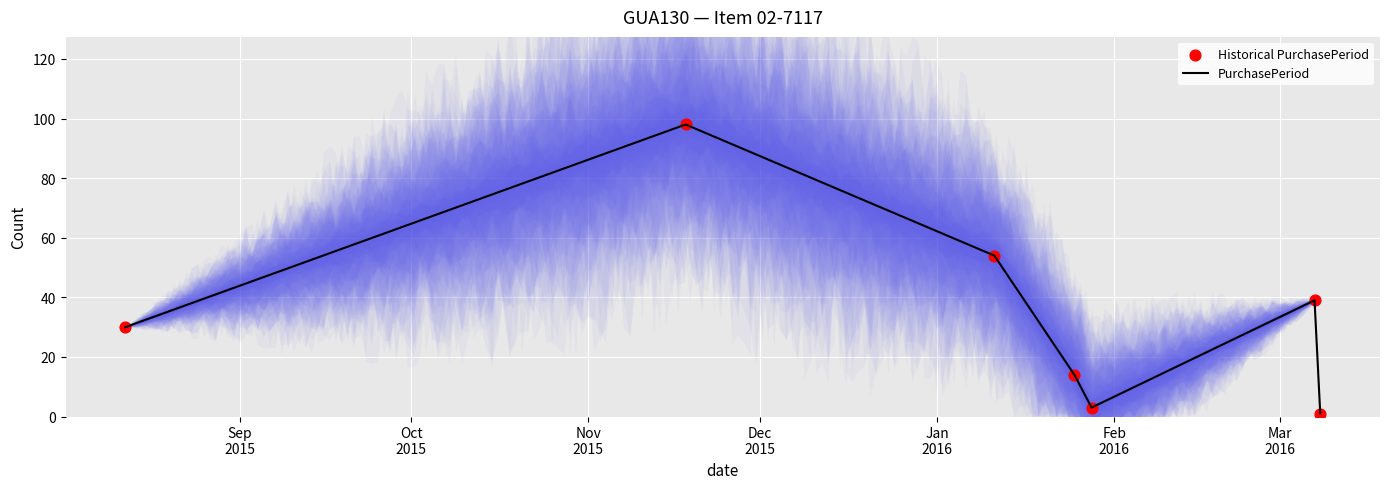

At how many categories does at least one series exceed 60?

1